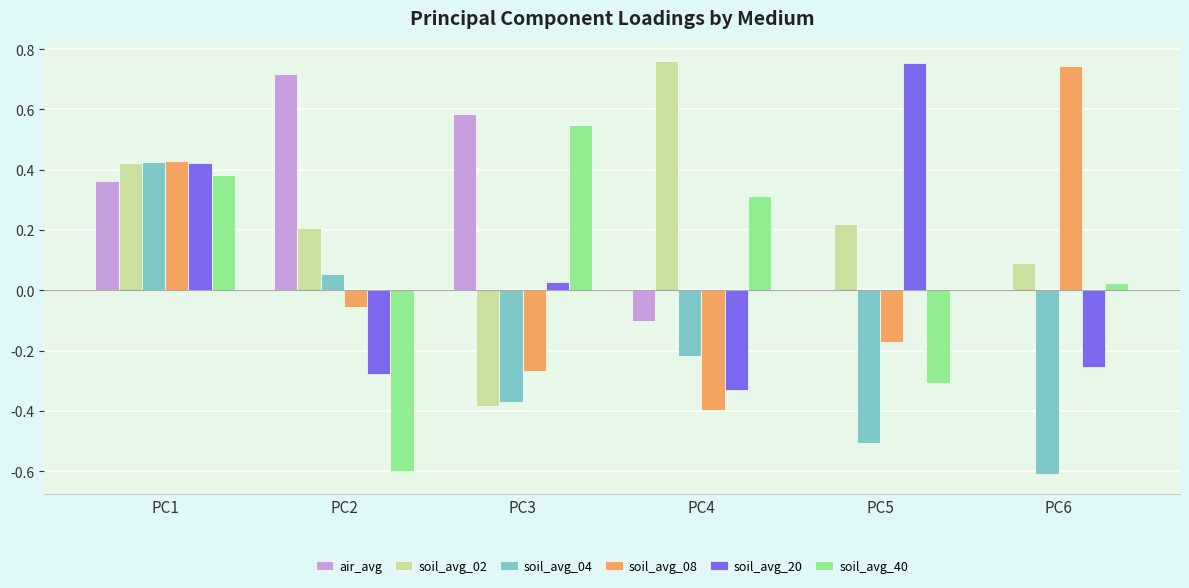

The value of soil_avg_02 at PC2 is 0.2. True or false?

True